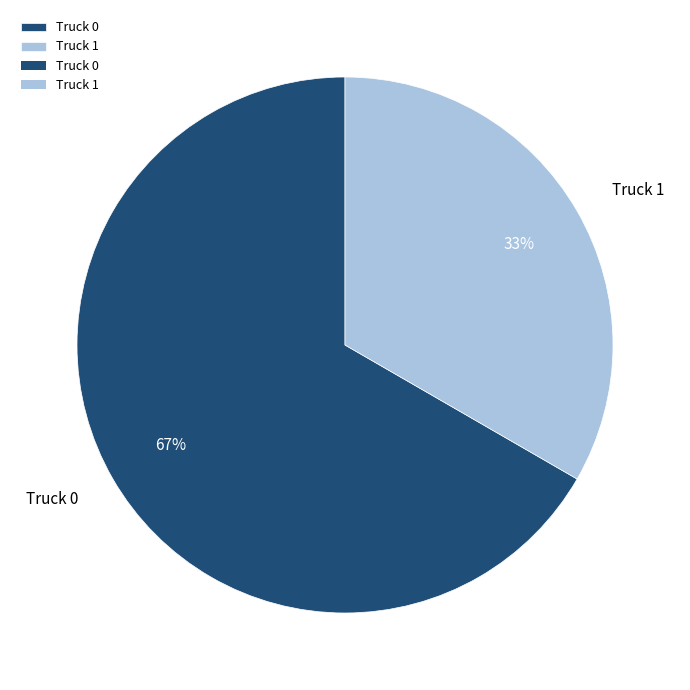

What is the largest slice in the pie chart?

Truck 0